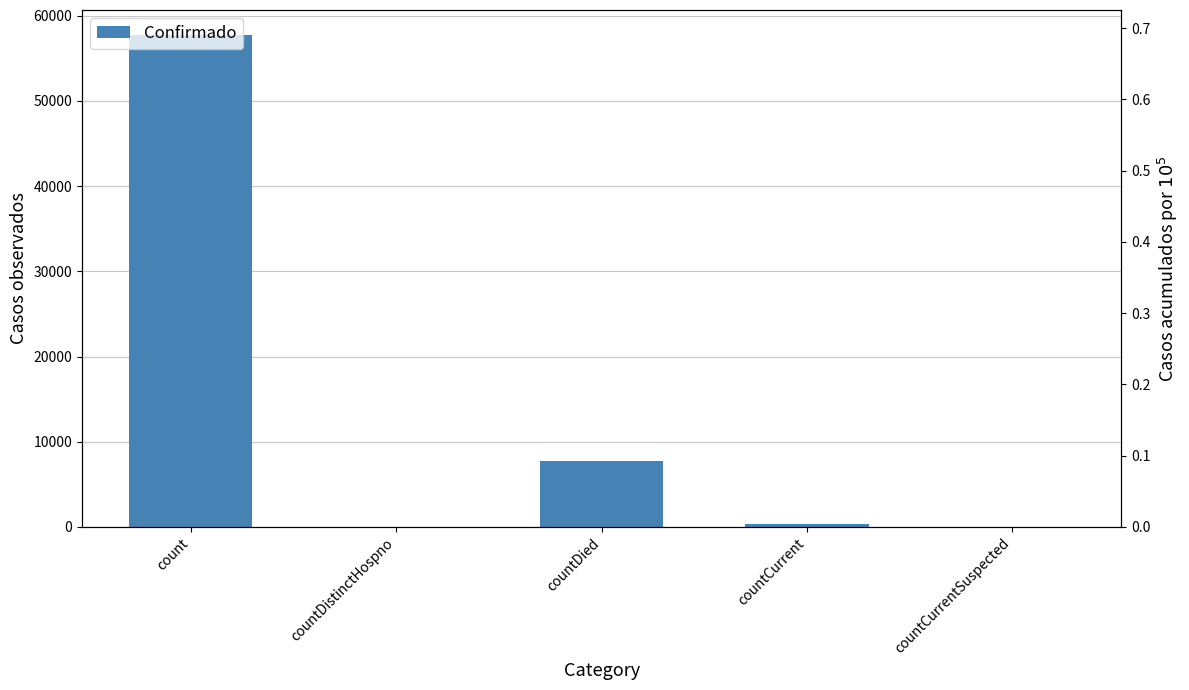

Is it true that the value at count is 57786?

True